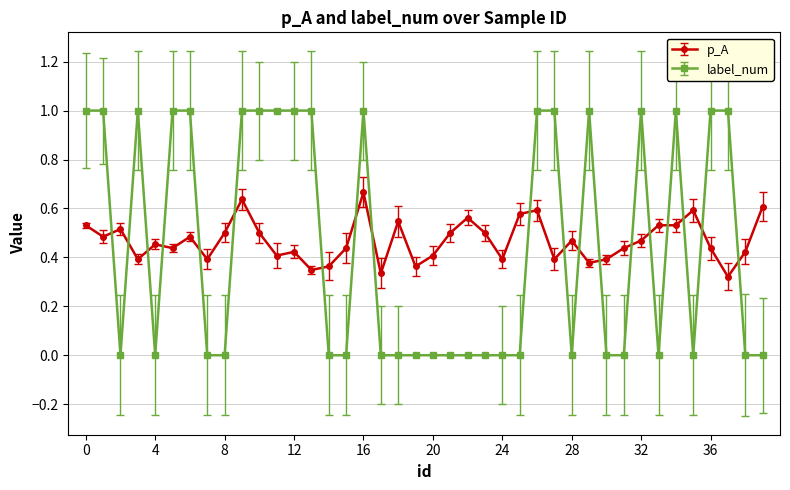

List the series in order of their overall mean, lowest first.

label_num, p_A